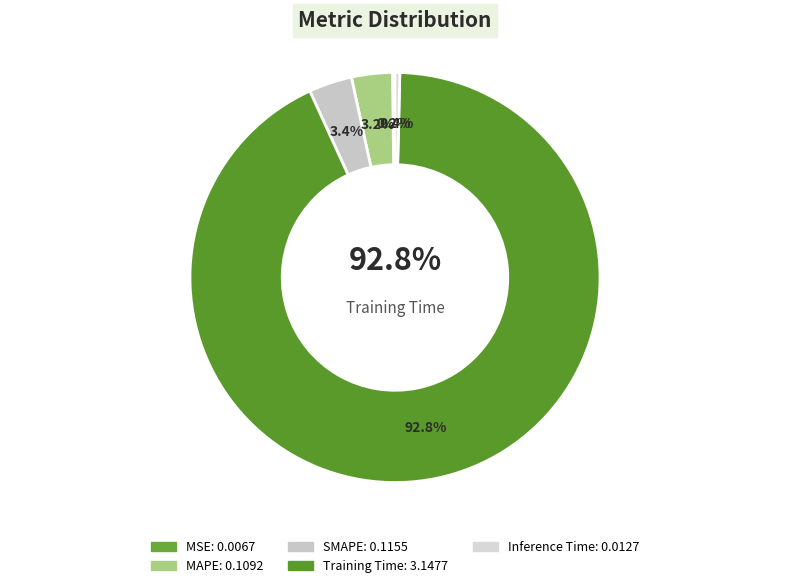

The Inference Time slice represents 1% of the pie. True or false?

False